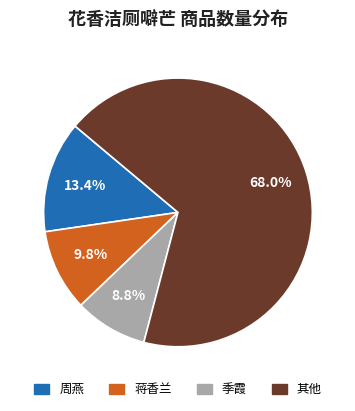

To the nearest percent, what is the average slice percentage?

25%